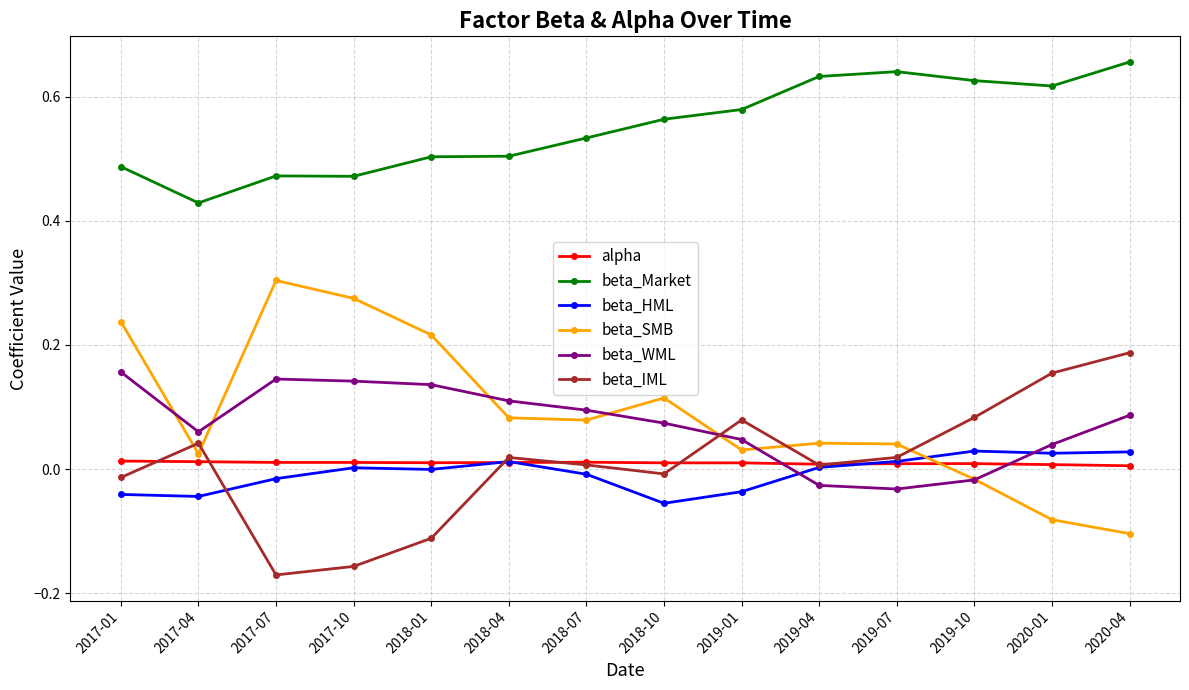

How many lines are shown in the chart?

6